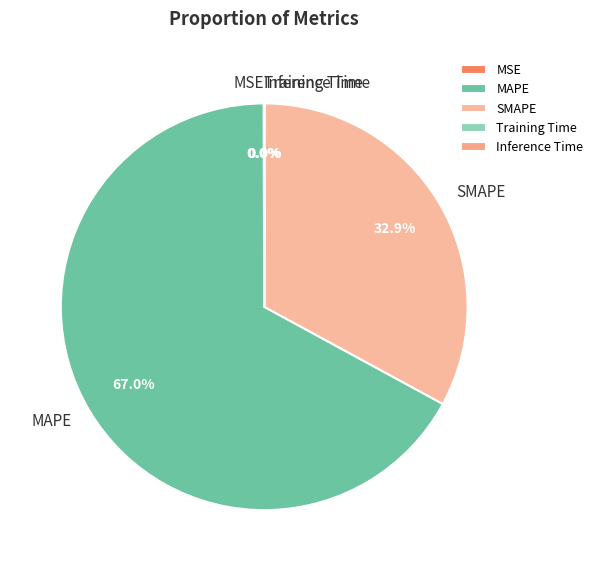

Which has a higher value, SMAPE or MAPE?

MAPE